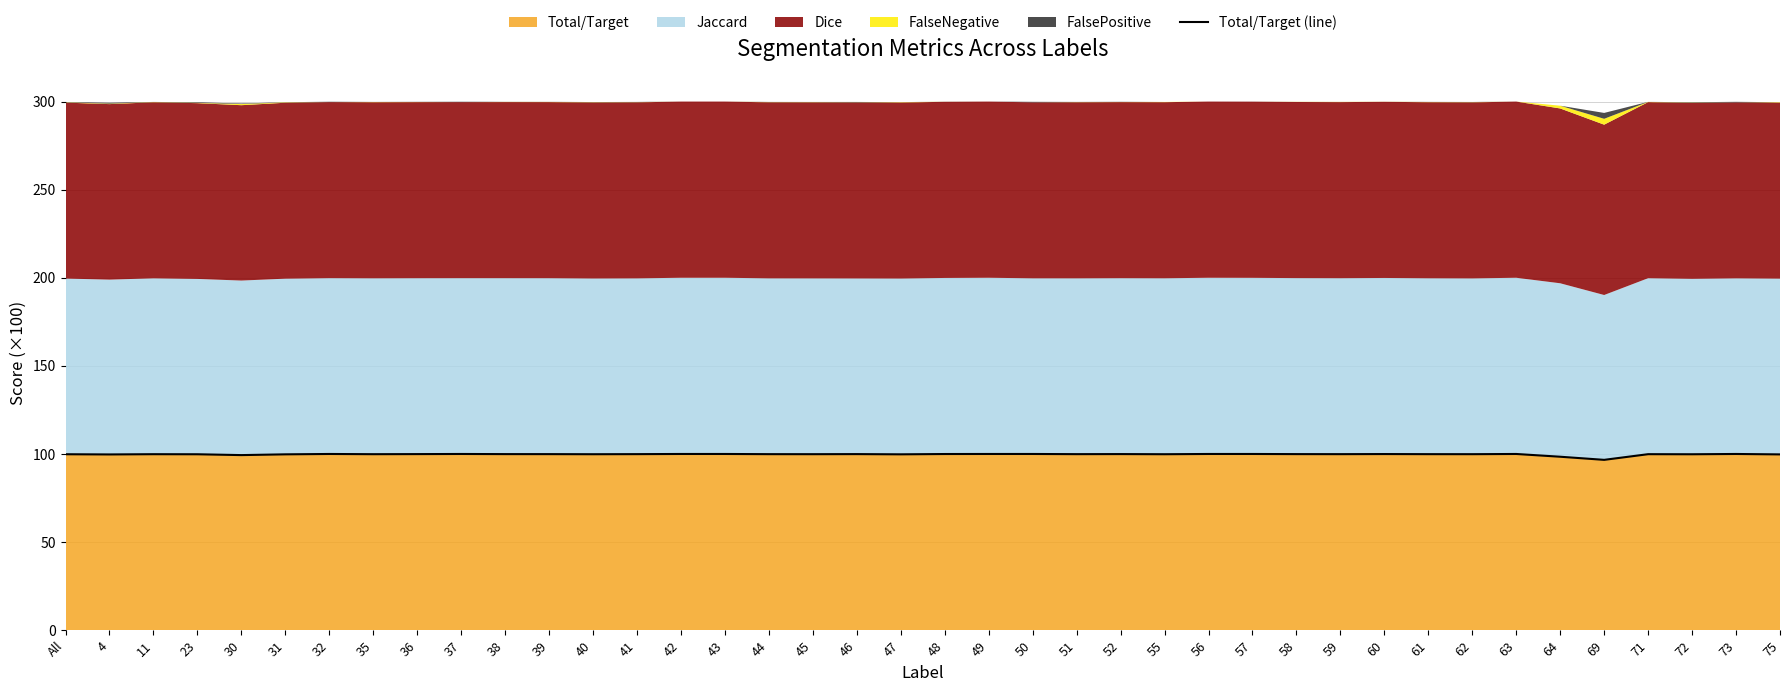

At which category does the data reach its first local valley?

4